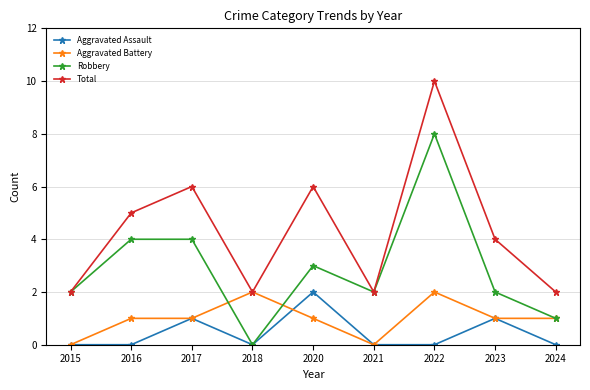

What is the sum of all Aggravated Battery values?

9